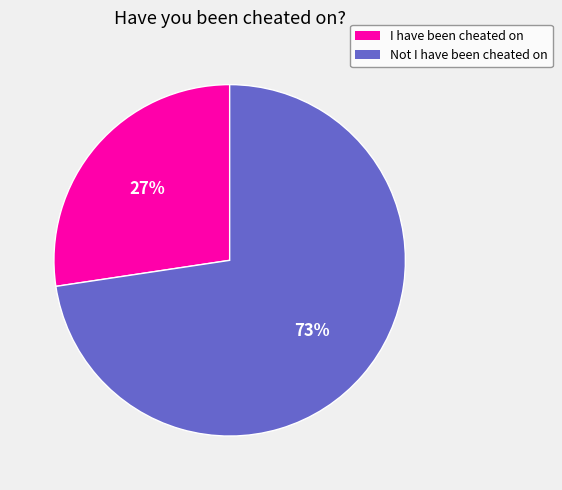

To the nearest percent, what percentage of the pie is I have been cheated on?

27%